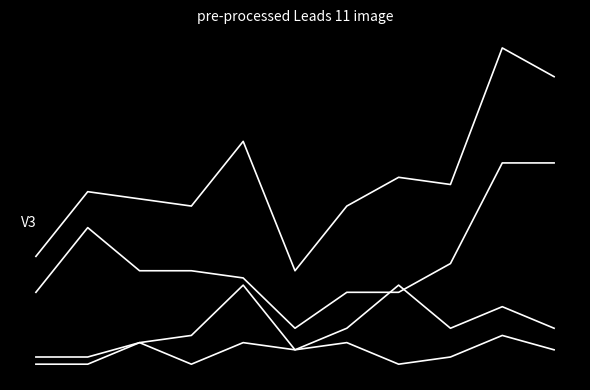

Does the chart display data point markers on the line(s)?

No